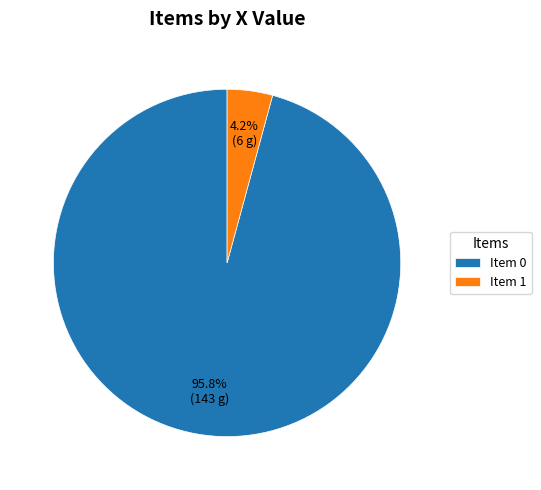

Which has a higher value, Item 1 or Item 0?

Item 0